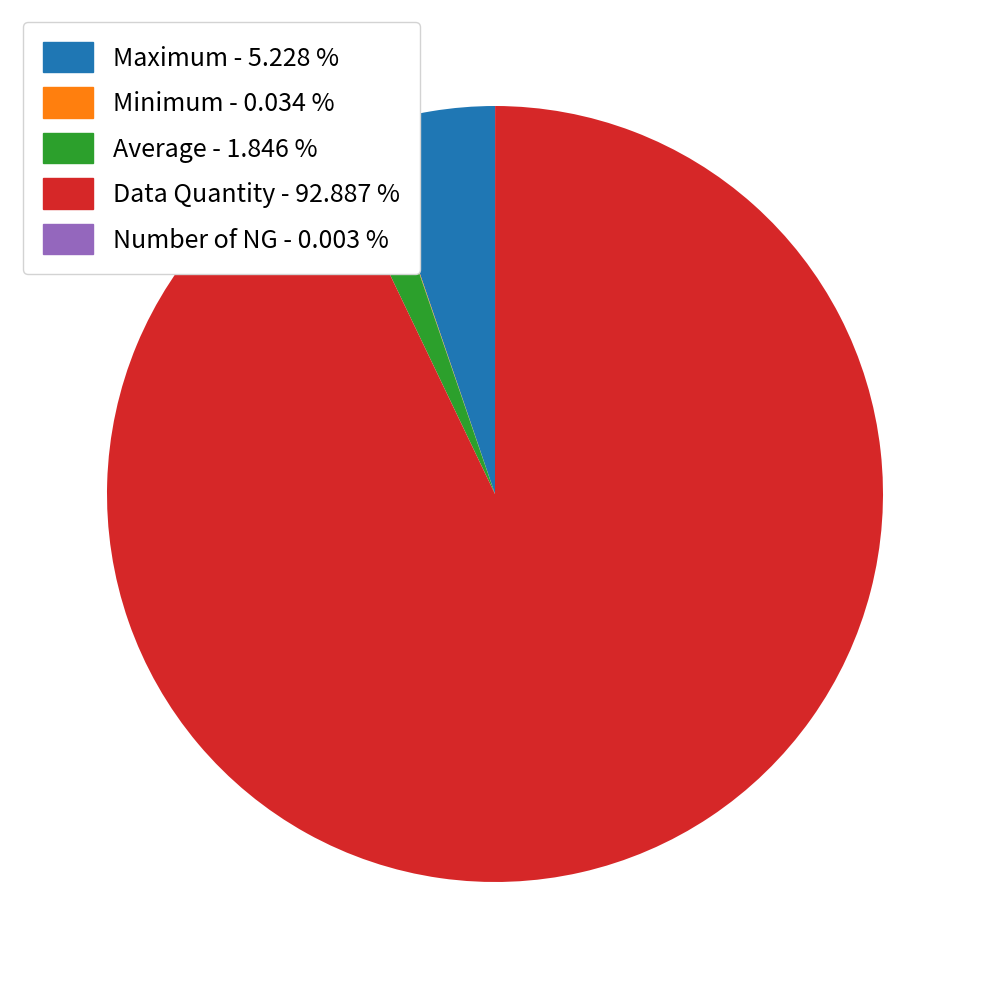

What is the ratio of the value at Data Quantity - 92.887 % to the value at Maximum - 5.228 %?

17.8